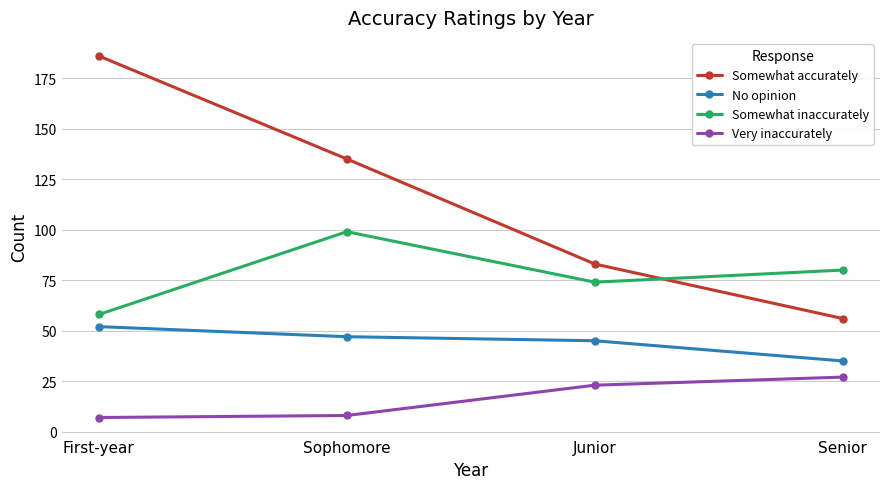

Which series has the largest total across all categories?

Somewhat accurately